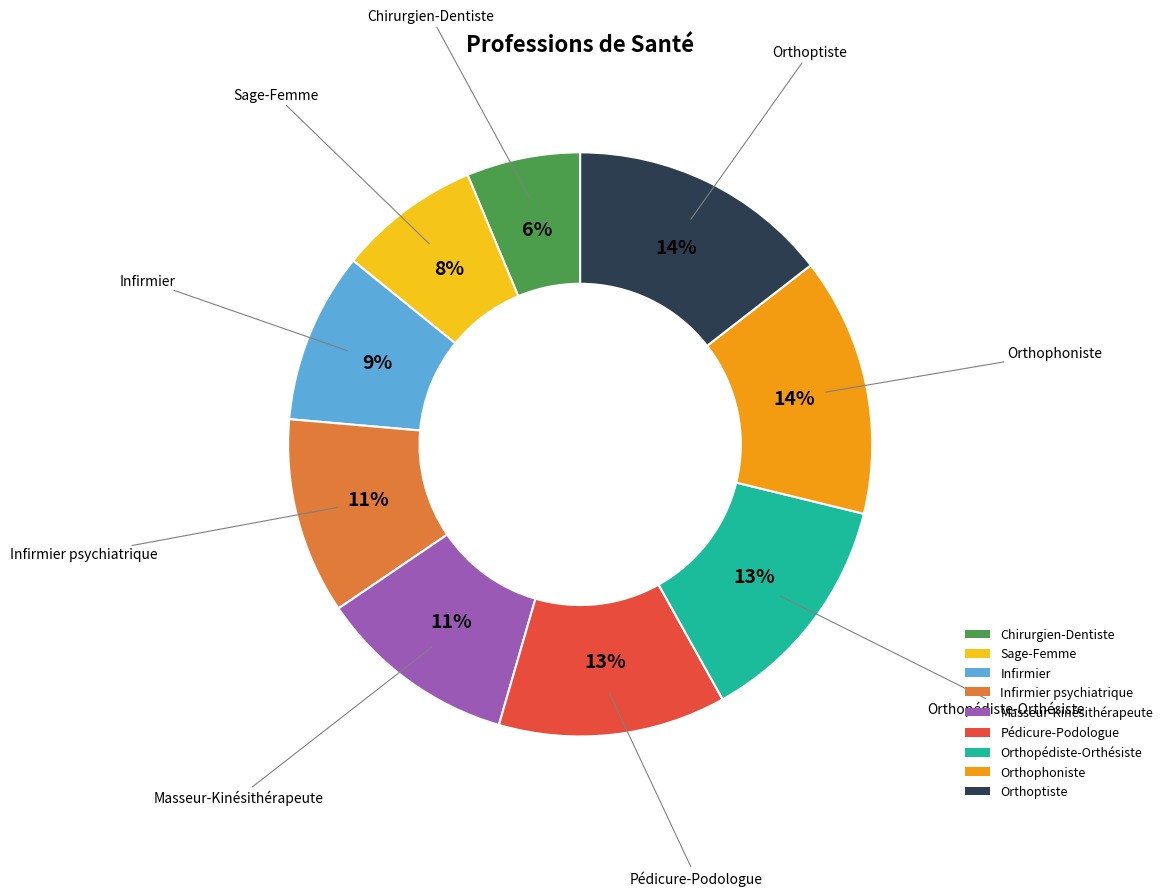

Is it true that Sage-Femme is 8% of the pie?

True